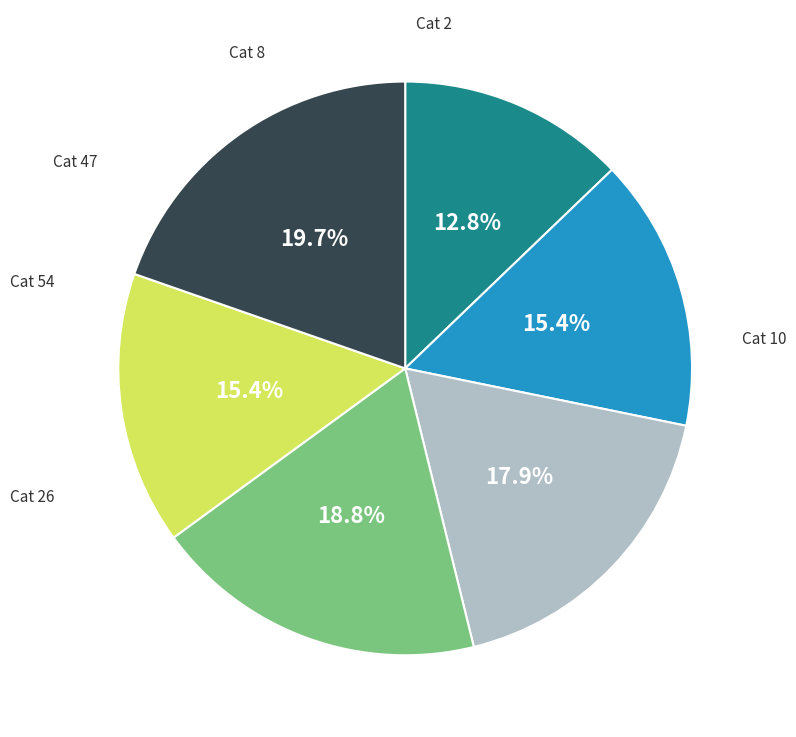

Is there any slice that represents more than half of the pie?

No